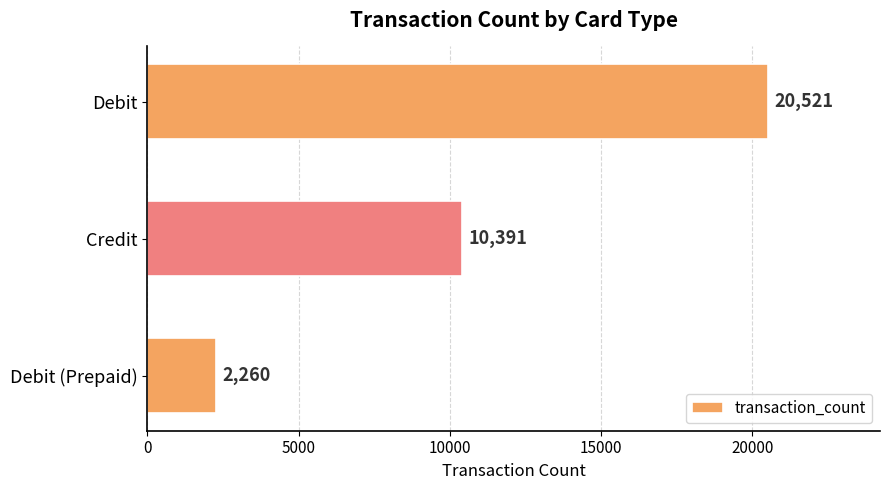

Count the values in the range 2260 to 20521.

3